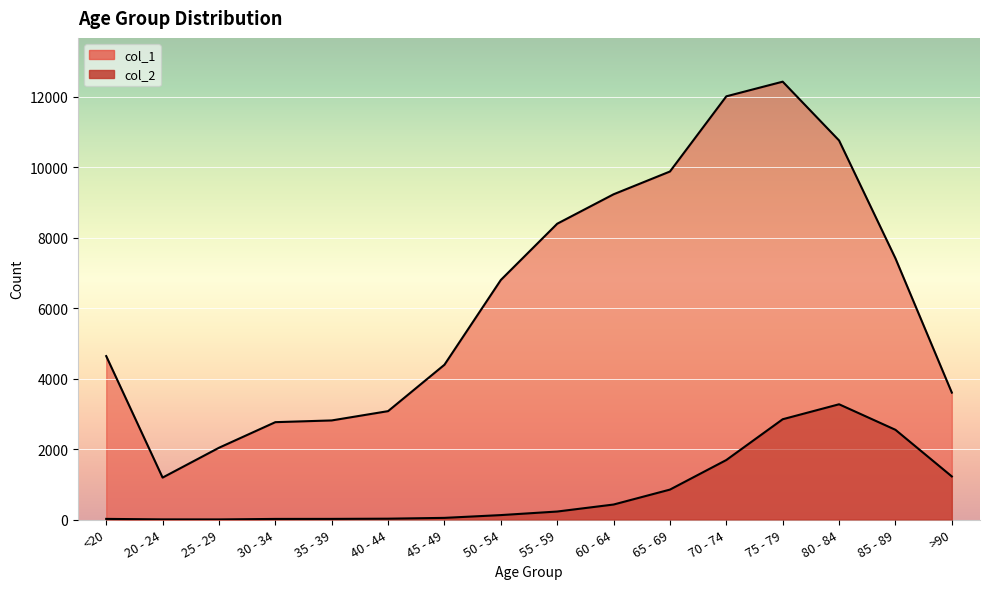

What is the sum of the col_2 values at 75 - 79 and 25 - 29?

2851